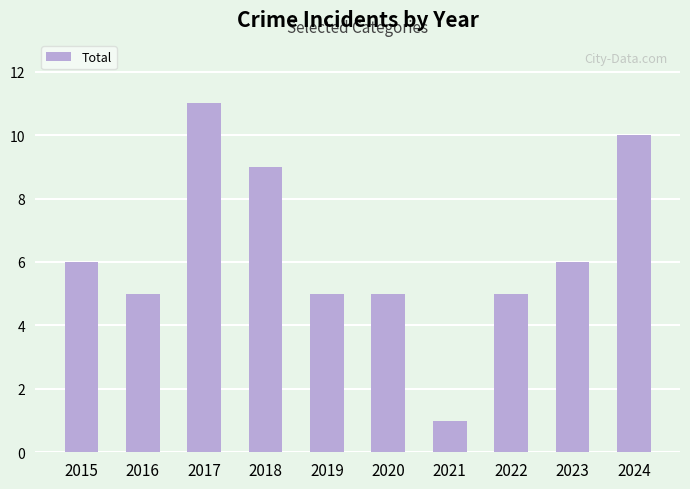

What is the sum of the values at 2019 and 2017?

16